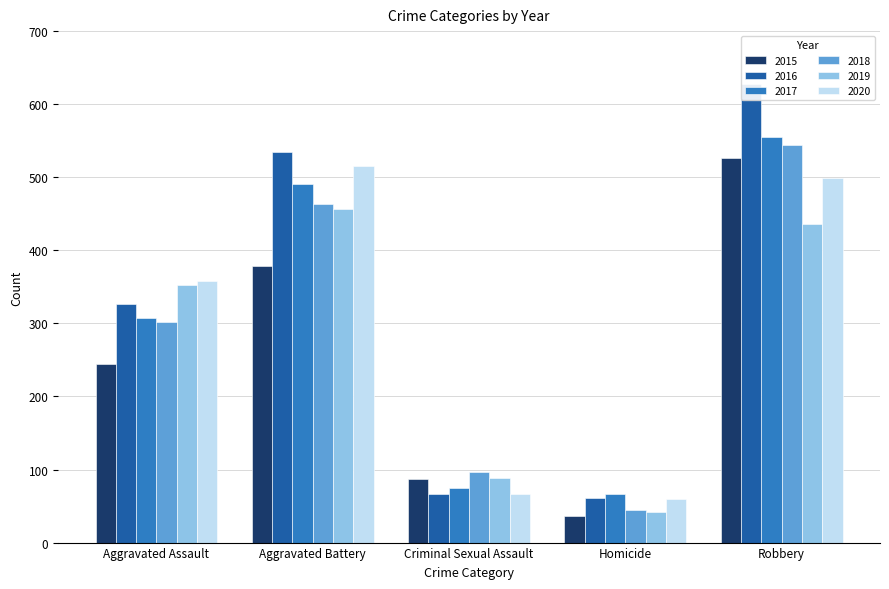

What is the difference between the 2019 values at Criminal Sexual Assault and Aggravated Battery?

367